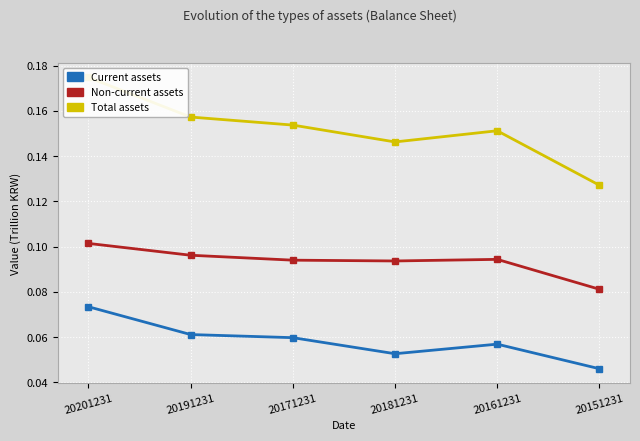

Reading left to right, what are all the values shown in this chart?

Current assets: 20201231=0.1	20191231=0.1	20171231=0.1	20181231=0.1	20161231=0.1	20151231=0.0
Non-current assets: 20201231=0.1	20191231=0.1	20171231=0.1	20181231=0.1	20161231=0.1	20151231=0.1
Total assets: 20201231=0.2	20191231=0.2	20171231=0.2	20181231=0.1	20161231=0.2	20151231=0.1